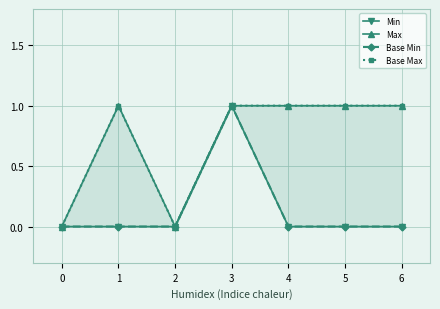

How many categories are shown in the chart?

7